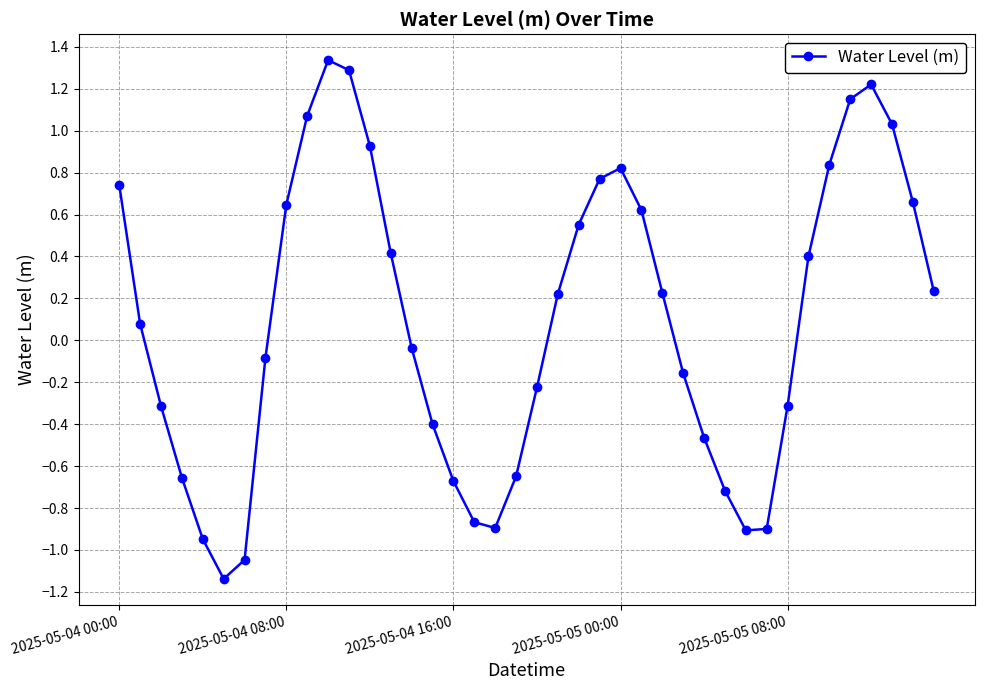

How many distinct data groups are displayed?

1